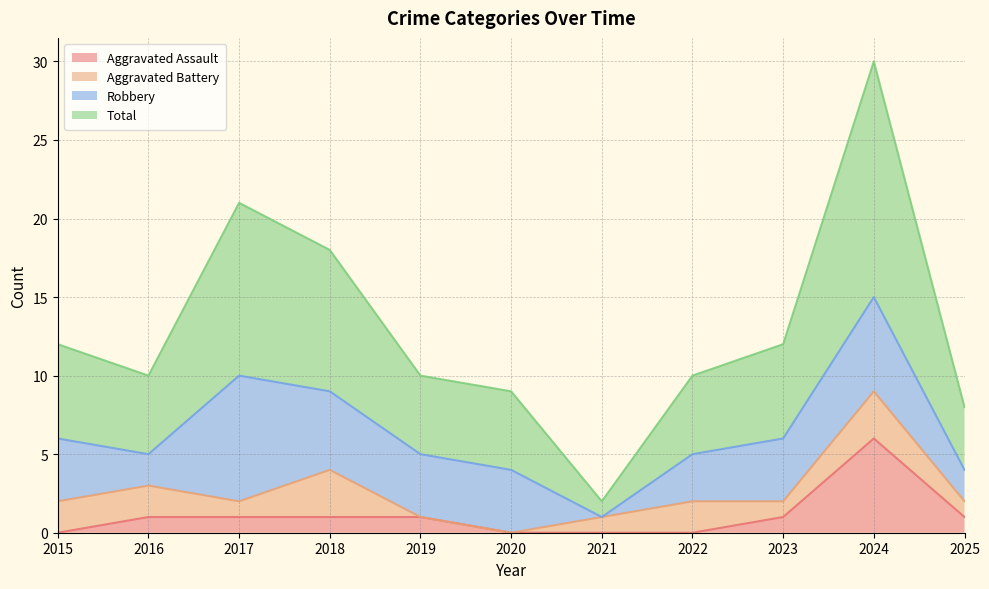

Is it true that Aggravated Assault equals 1 at 2018?

True